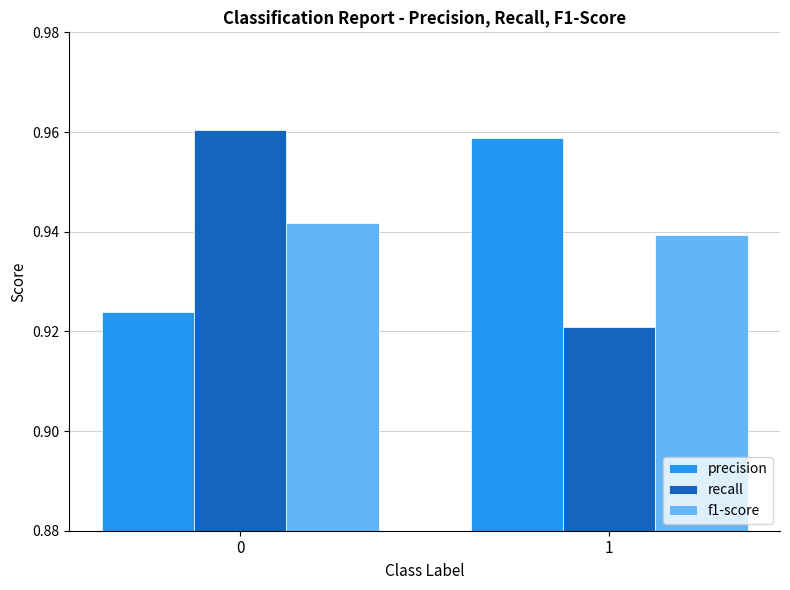

Rank the categories by recall value from highest to lowest.

0, 1